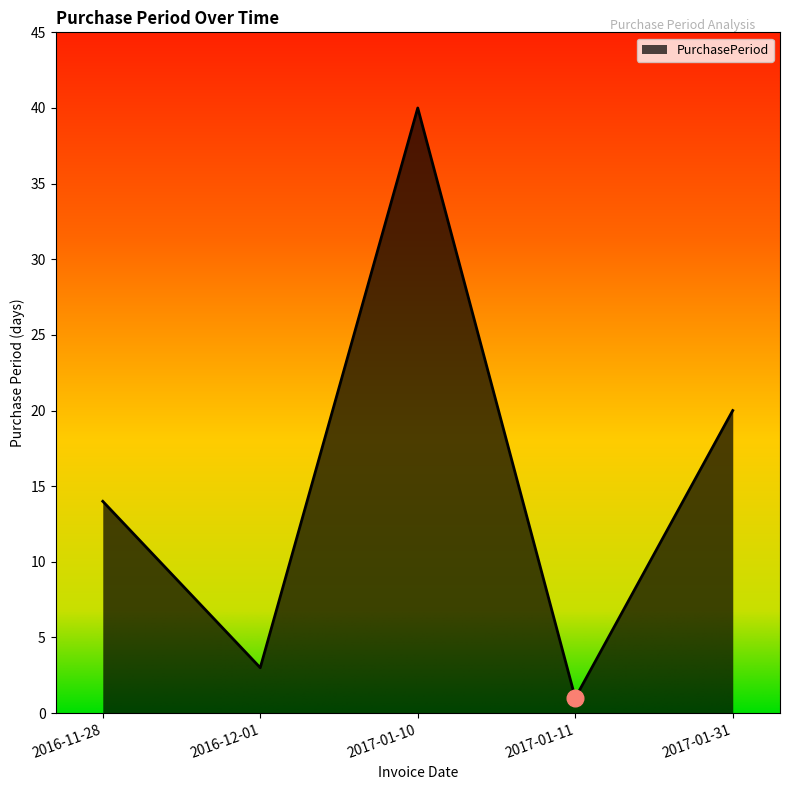

What is the change in value from 2017-01-10 to 2017-01-11?

-39